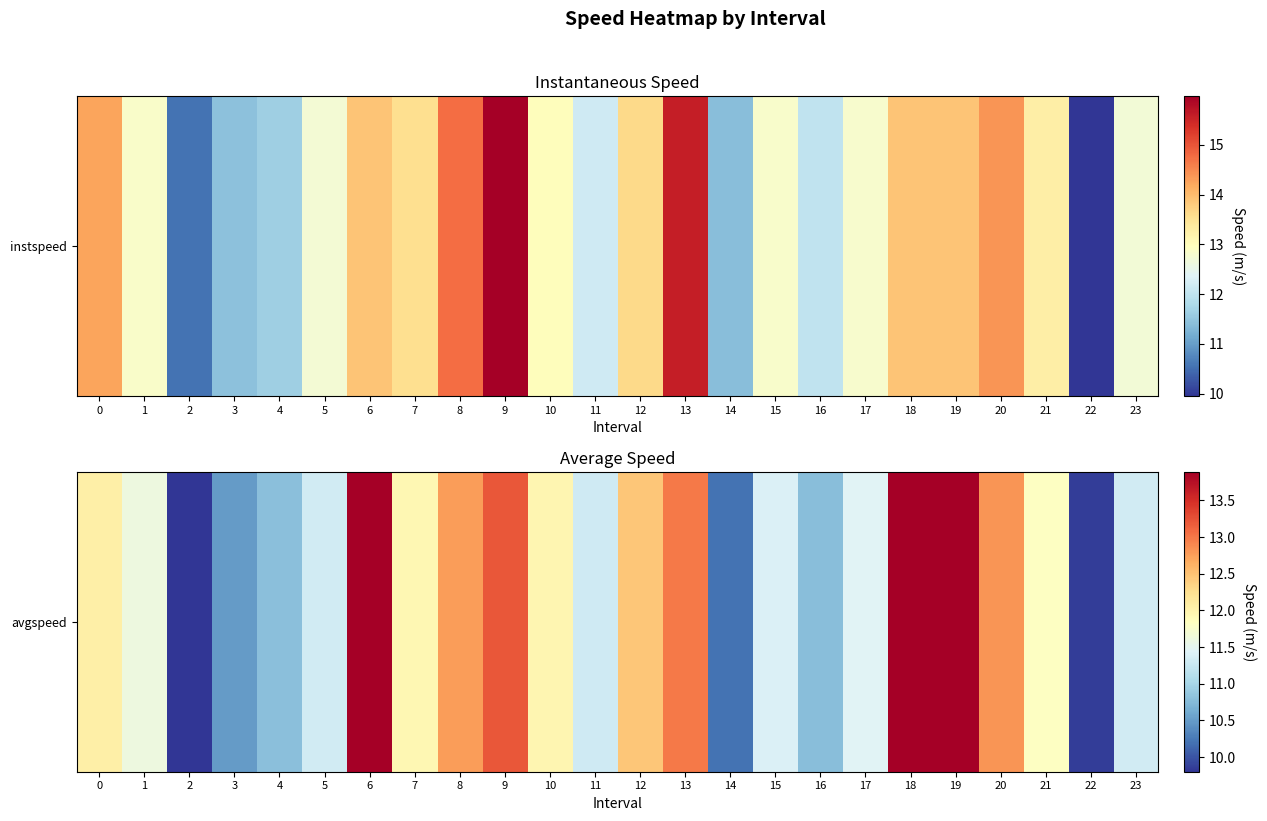

The value at 15 is 20.4. True or false?

False